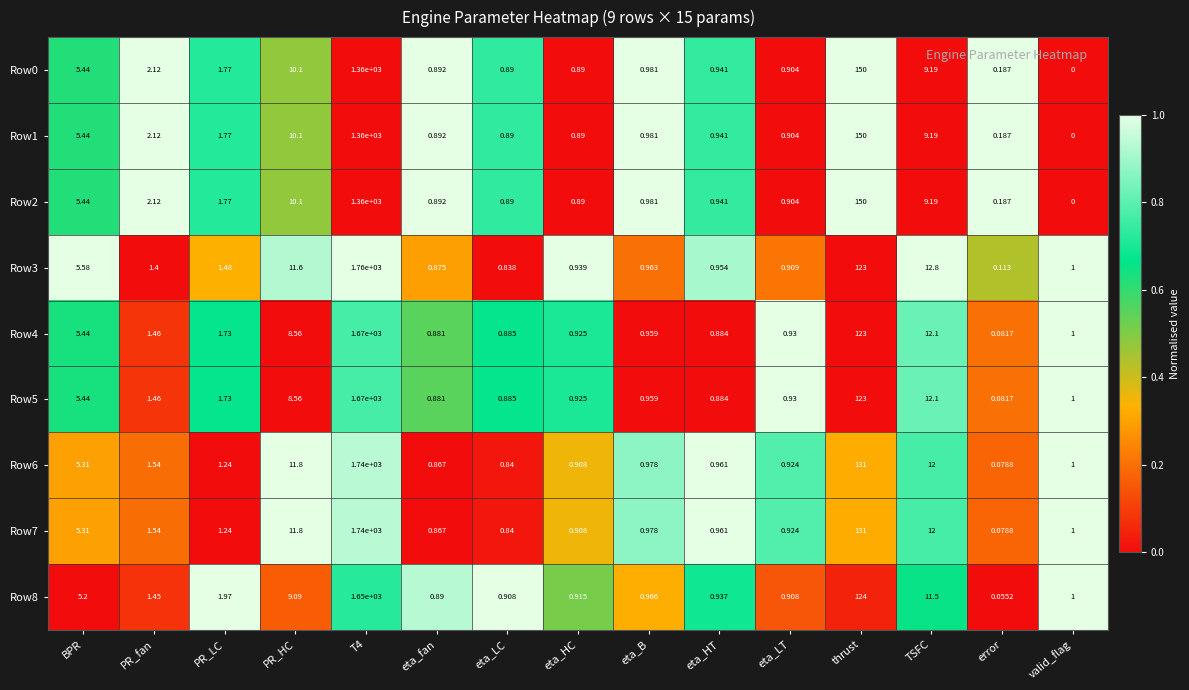

Where is Row8 nearest to the value 825?

thrust